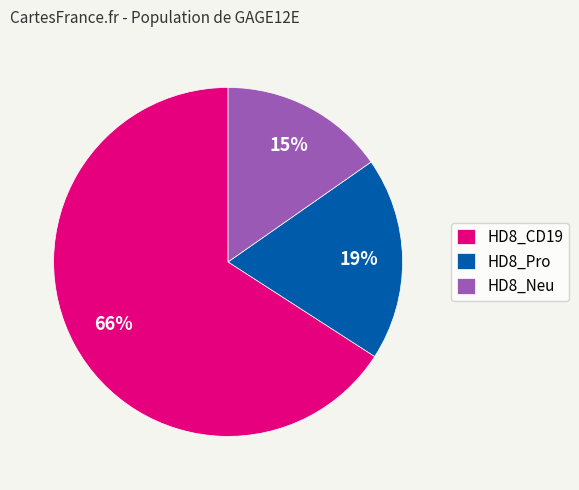

To the nearest percent, what is the difference between the largest and smallest slice percentages?

51%